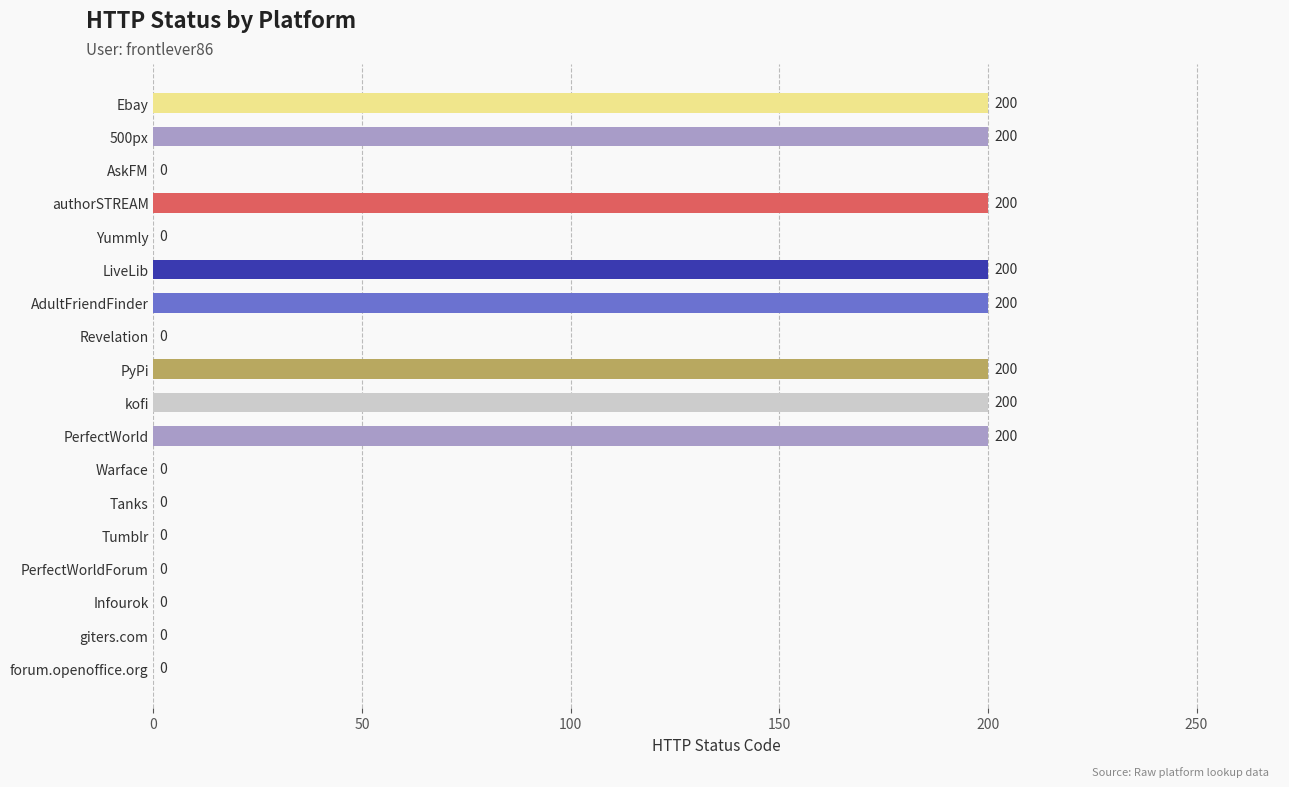

Are the bars horizontal?

Yes